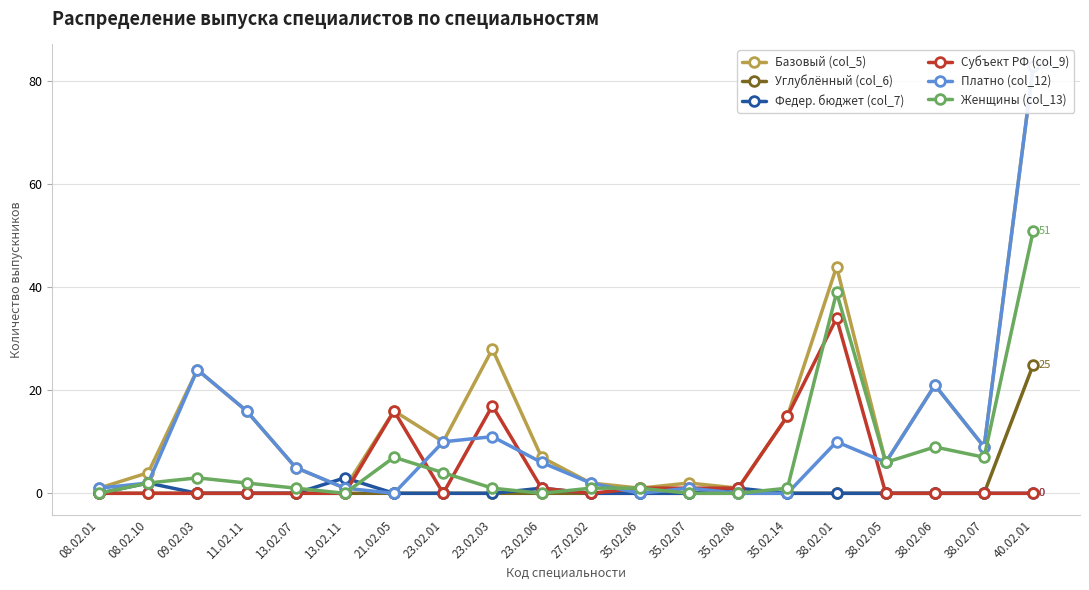

Count the number of data series in this chart.

6